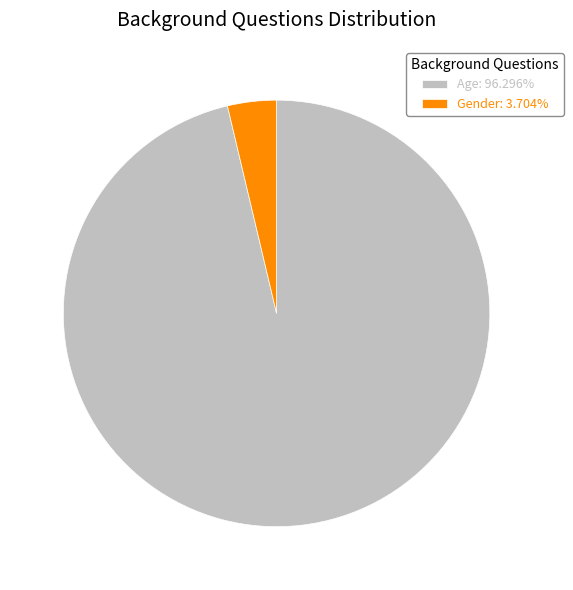

Is it true that Gender is 4% of the pie?

True